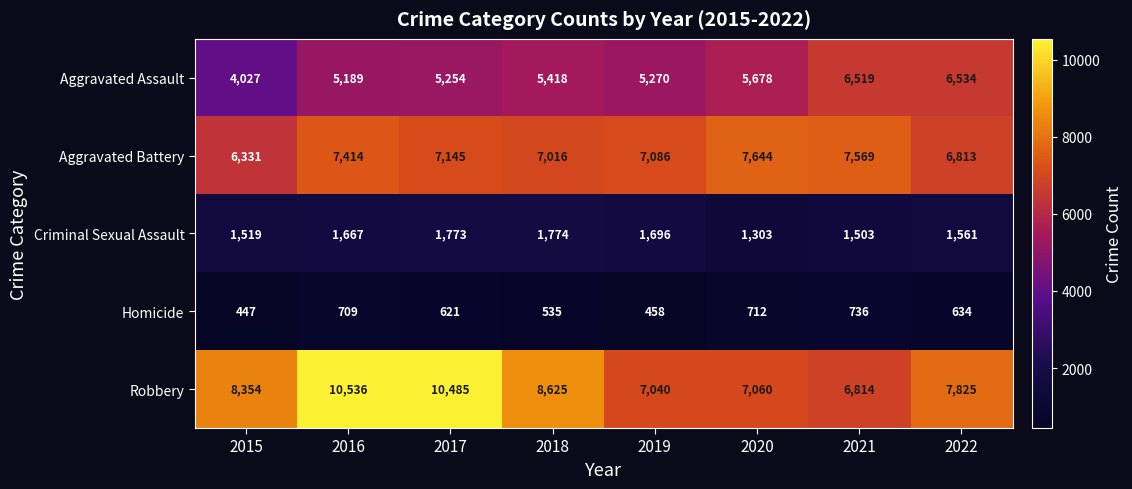

Is it true that Homicide equals 736 at 2021?

True